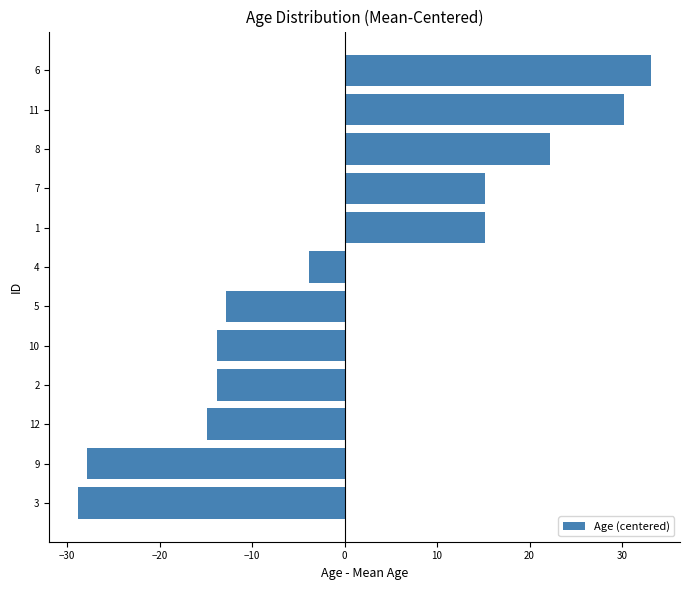

The chart shows a value of 30.2 at 11. True or false?

True